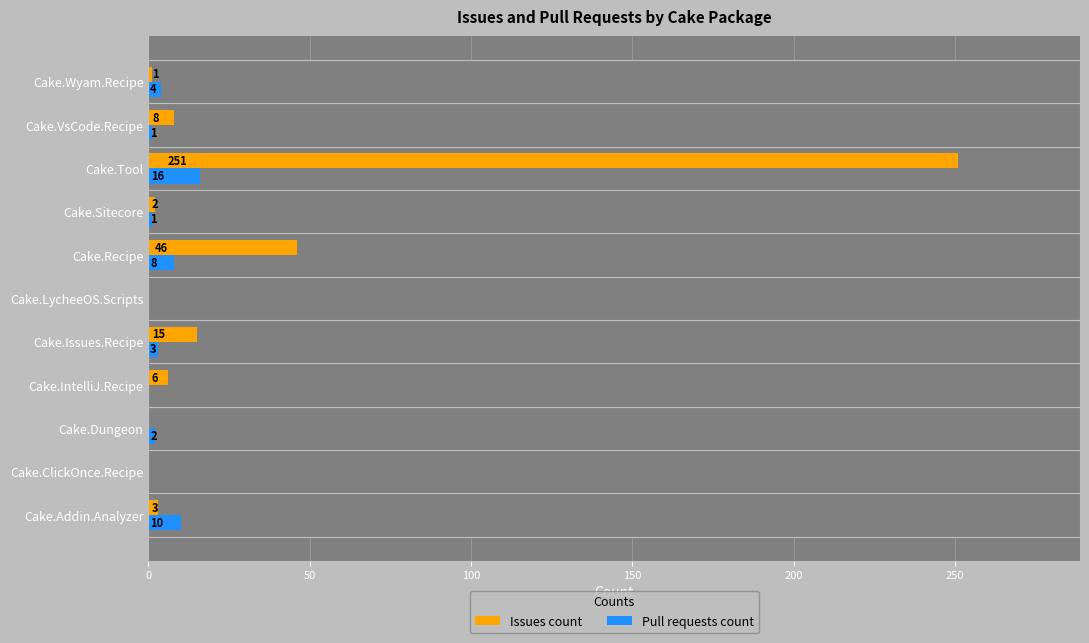

Which series has the largest total across all categories?

Issues count